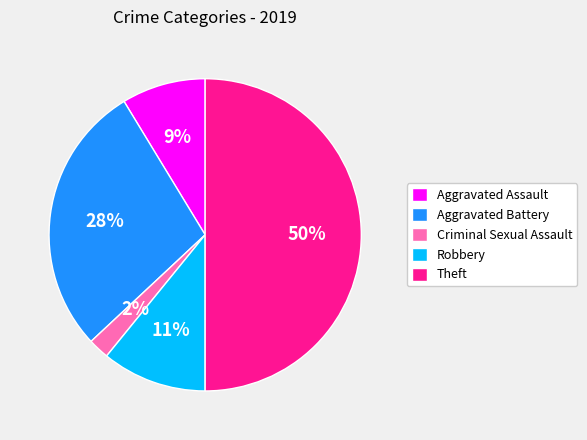

Which category accounts for the majority?

Theft